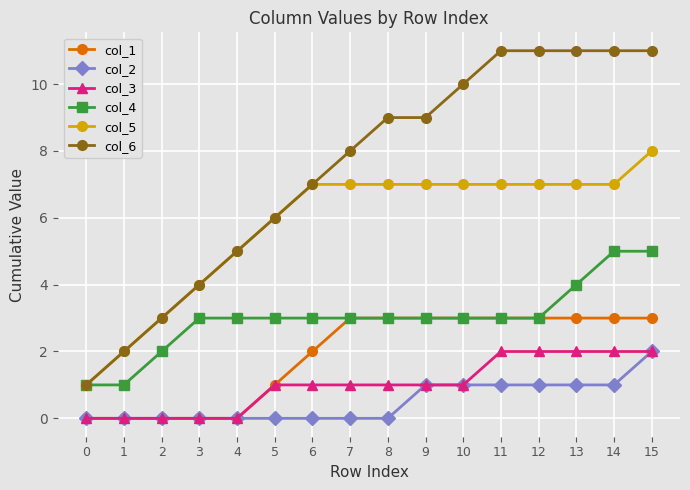

True or false: col_2 and col_5 cross at least once.

False